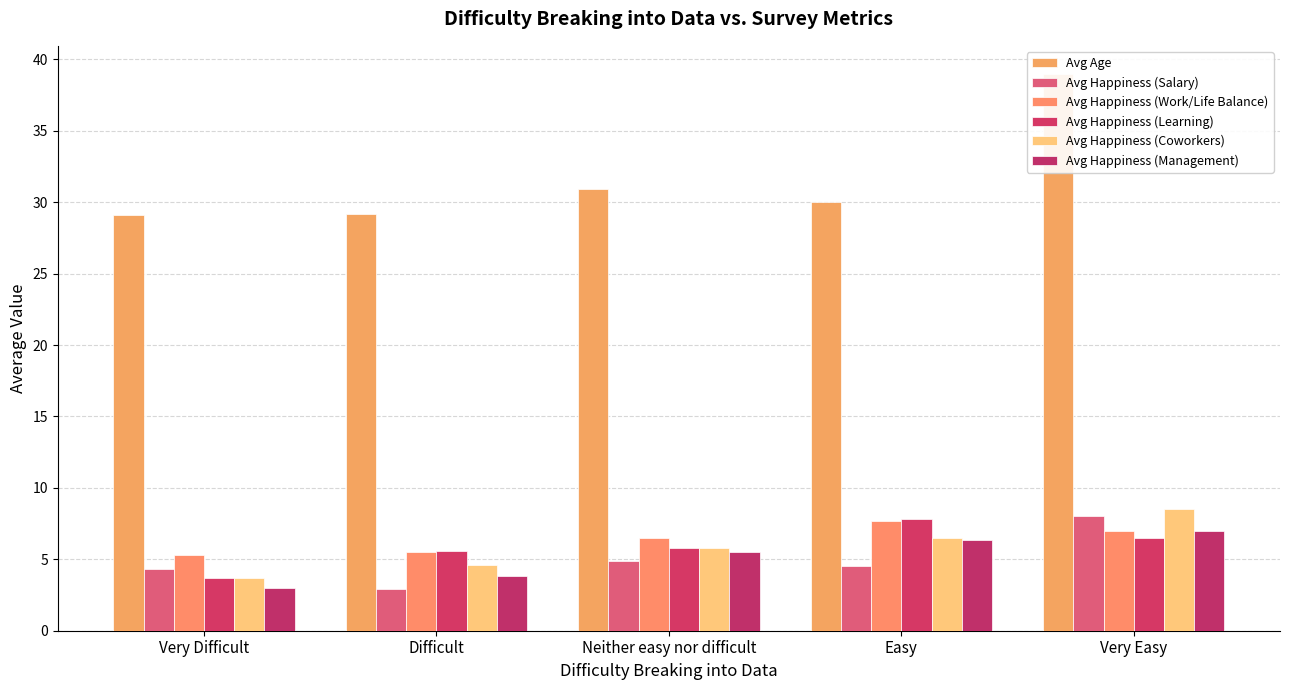

The Avg Happiness (Learning) series shows 13.6 at Easy. True or false?

False